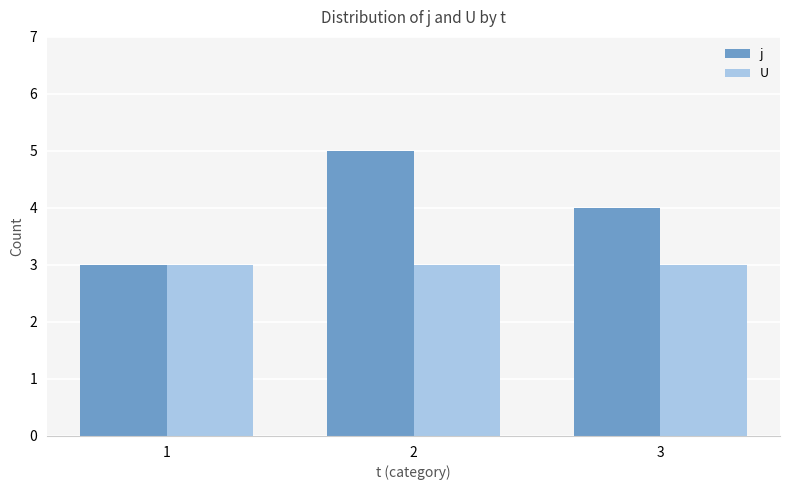

What is the approximate value of U at 3?

3